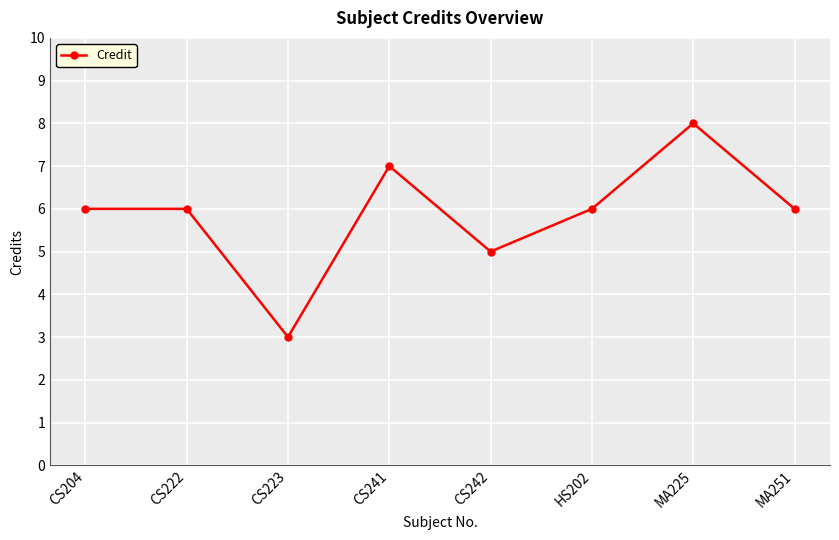

What is the change in value from CS222 to CS223?

-3